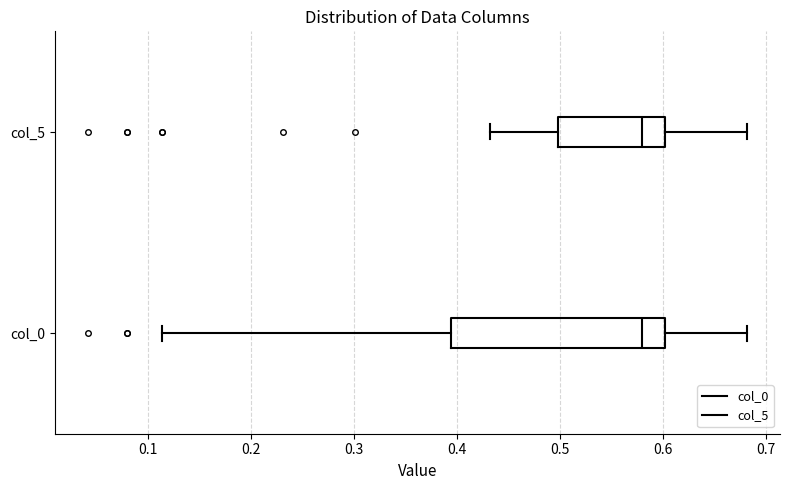

Reading bottom to top, transcribe this box plot: for each box, give where its median line is, the range the box spans, and where its two whiskers end, as read against the x-axis. The values are not printed on the chart, so give them approximately, as read against the axis.

col_0: median 0.58, box 0.39 to 0.60, whiskers 0.11 to 0.68
col_5: median 0.58, box 0.50 to 0.60, whiskers 0.43 to 0.68